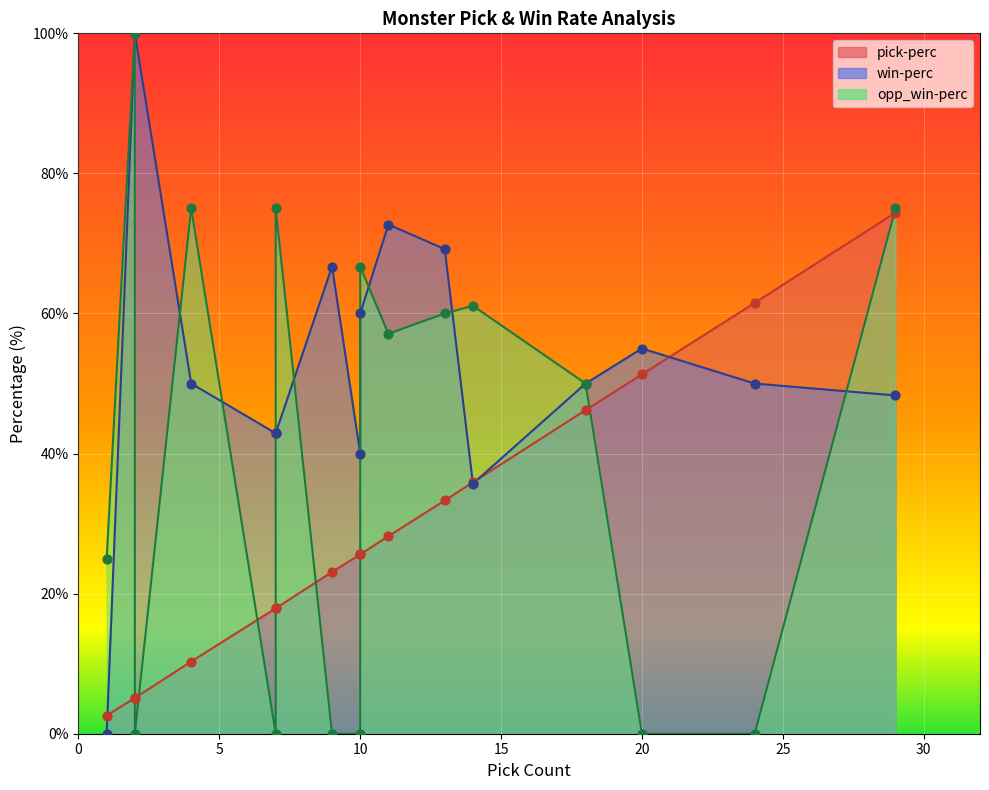

Which series contains the lowest Y value?

win-perc